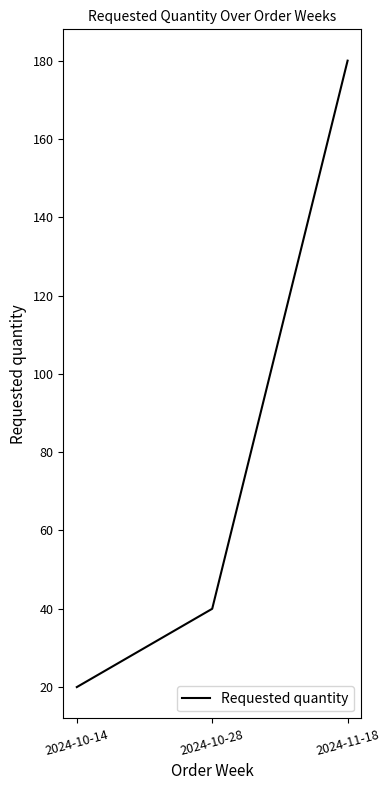

What value does the data have at 2024-10-28, to the nearest 50?

50